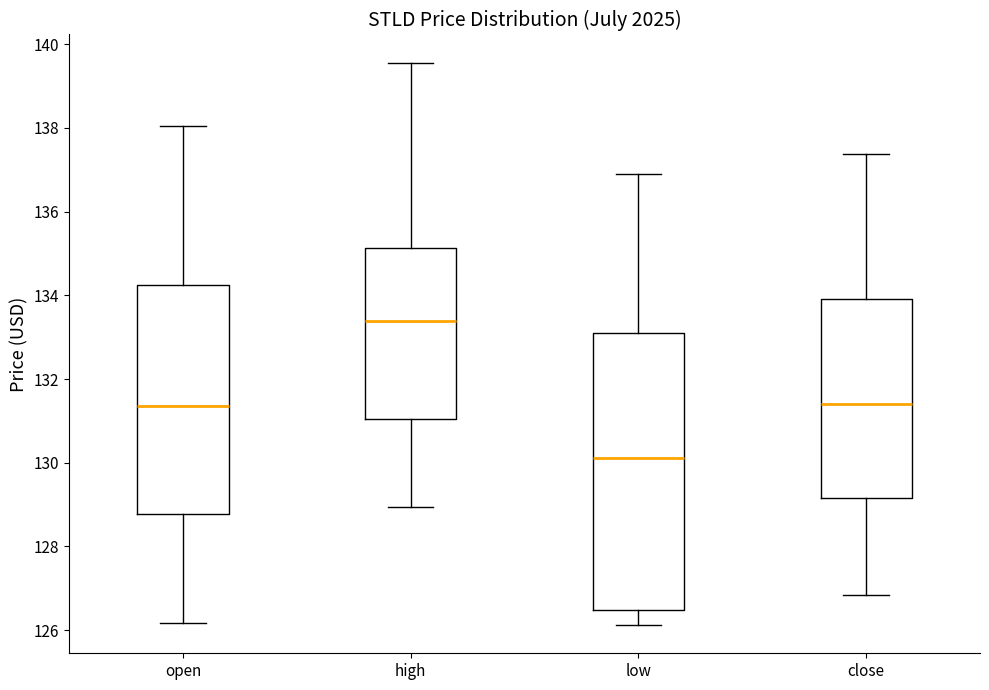

Where does the median line of the box for open sit on the y-axis? The values are not printed on the chart, so give them approximately, as read against the axis.

131.4